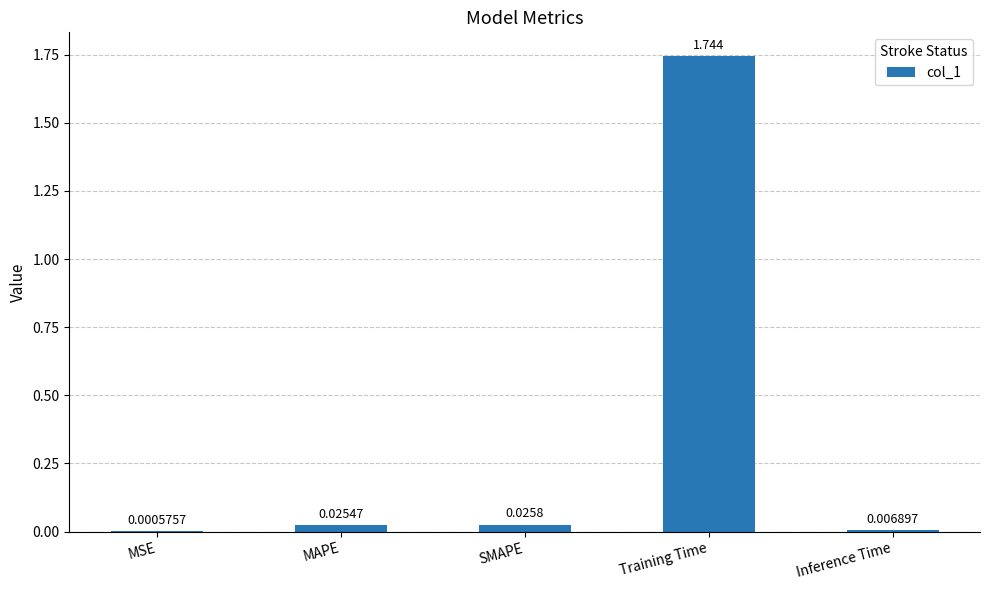

At which category does the chart reach its peak across all series?

Training Time